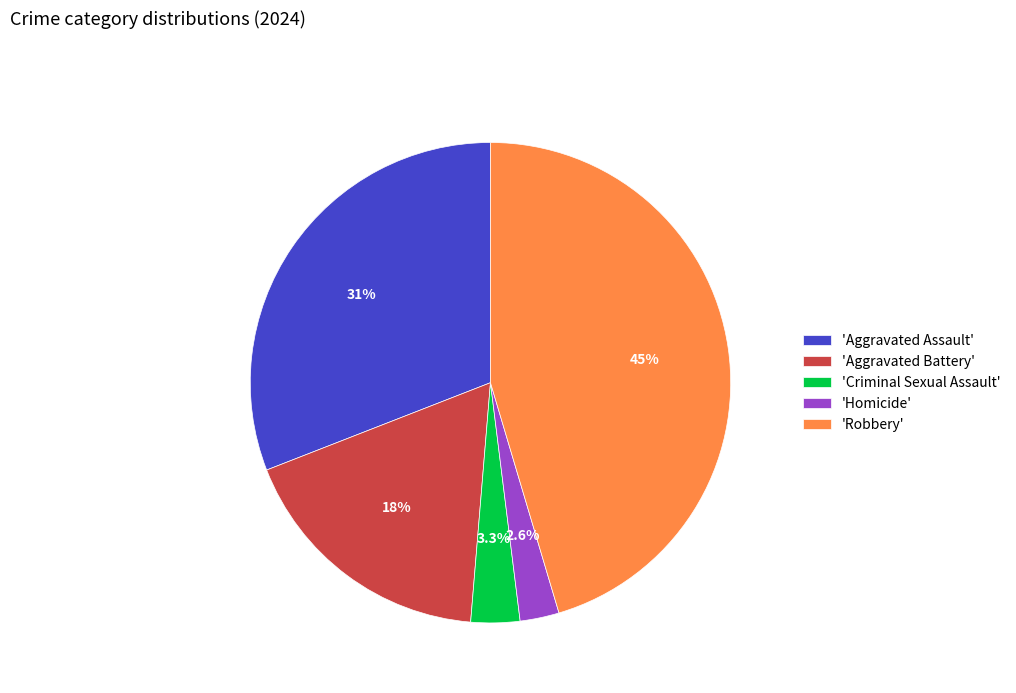

Which has a higher value, 'Aggravated Assault' or 'Homicide'?

'Aggravated Assault'